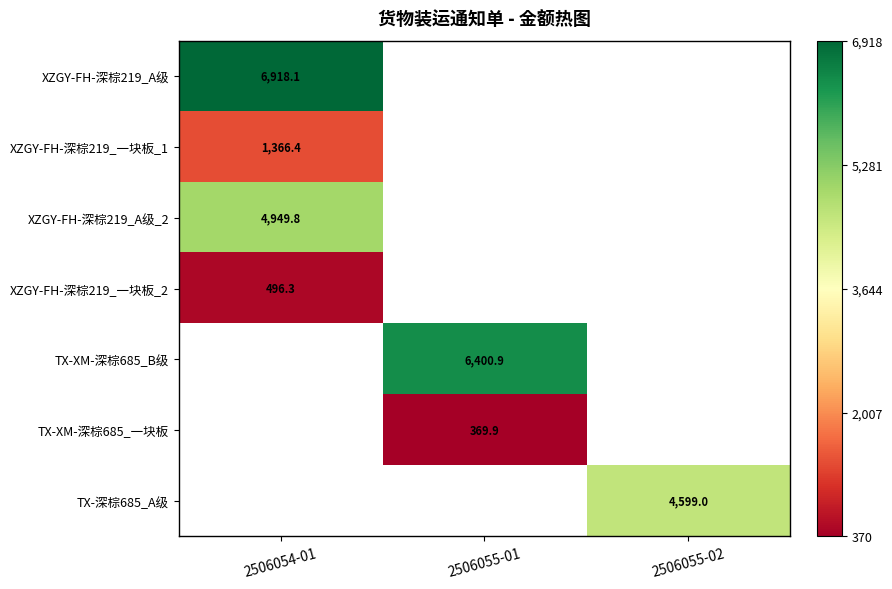

Between 2506055-01 and 2506054-01, which is larger?

2506054-01